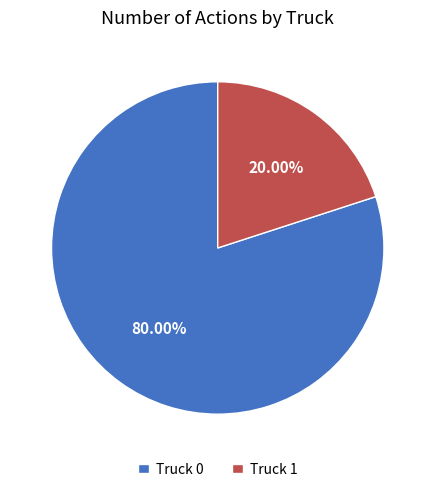

The Truck 1 slice represents 31% of the pie. True or false?

False